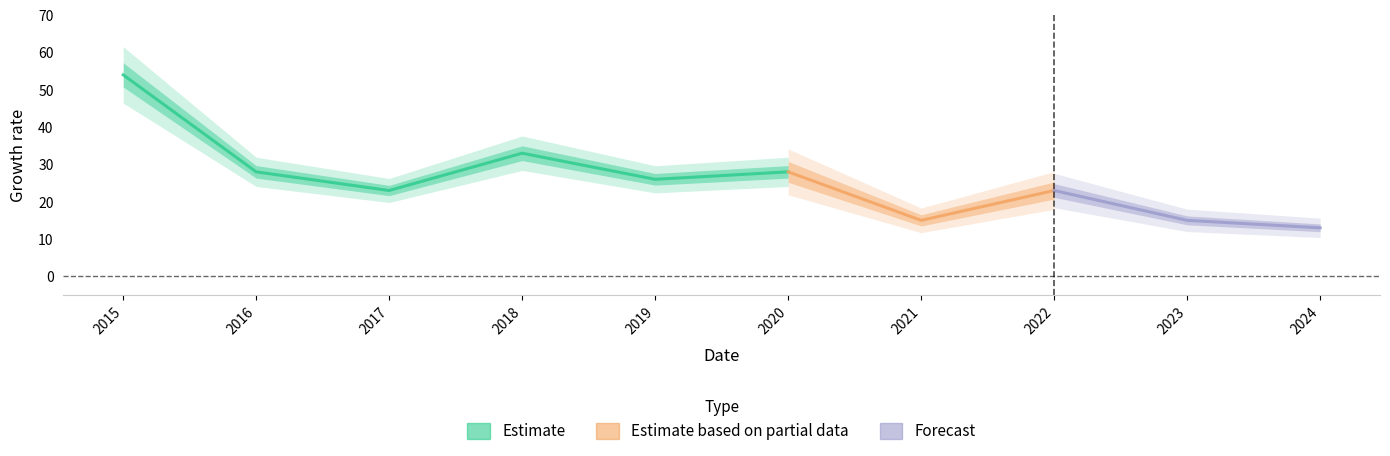

At which category is the sum across all series the highest?

2015